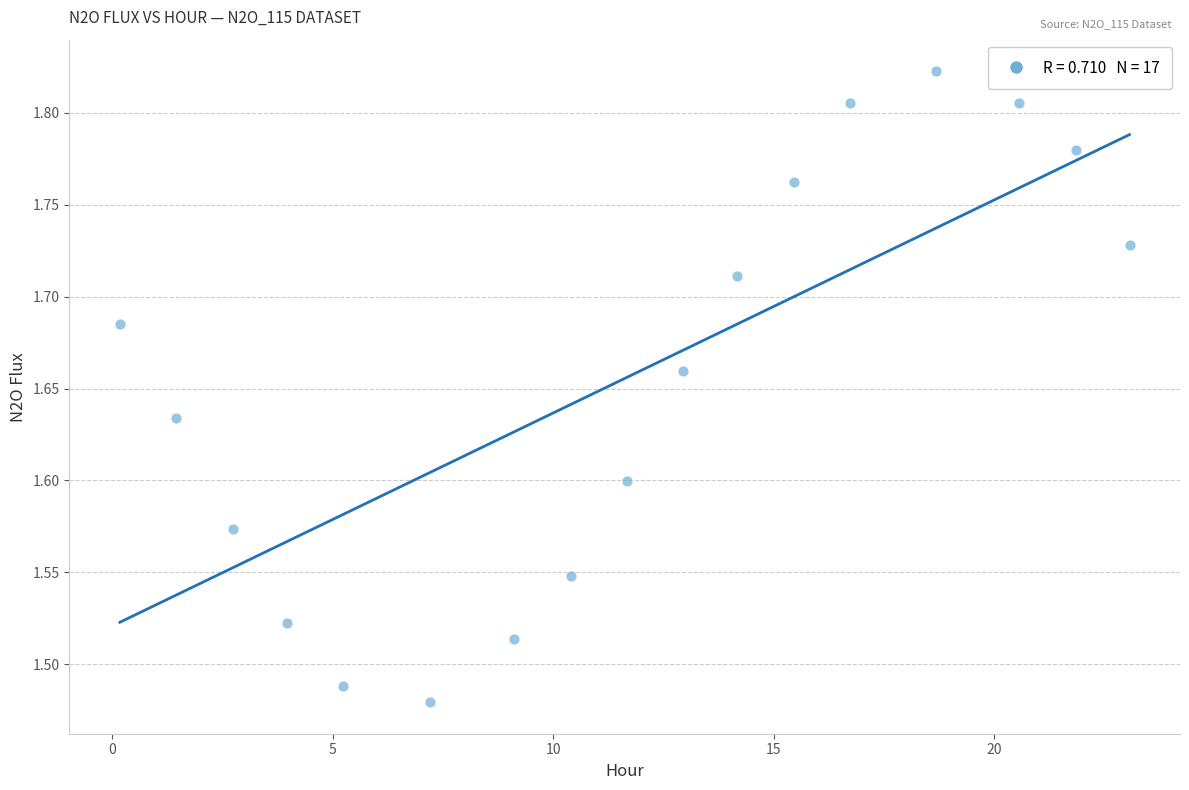

What is the range of Y values (max minus min)?

0.3